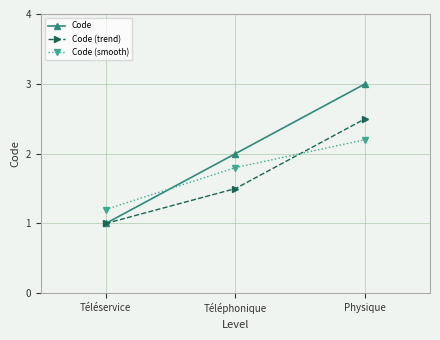

Does the chart display data point markers on the line(s)?

Yes